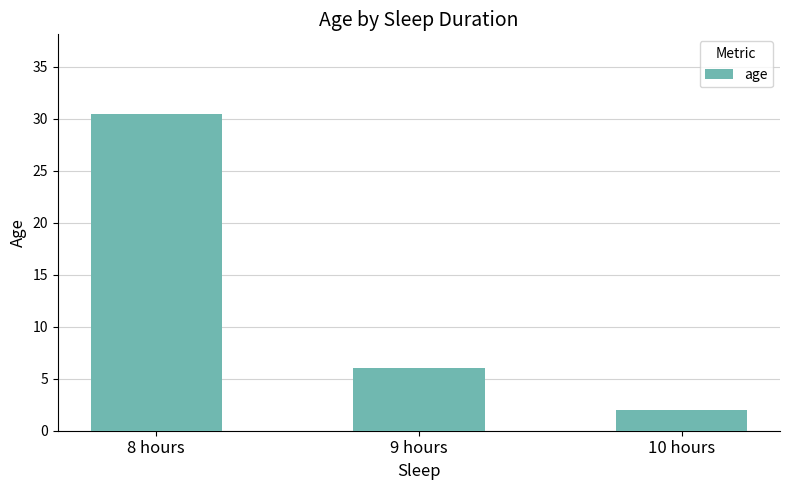

What position from the left is 8 hours?

1